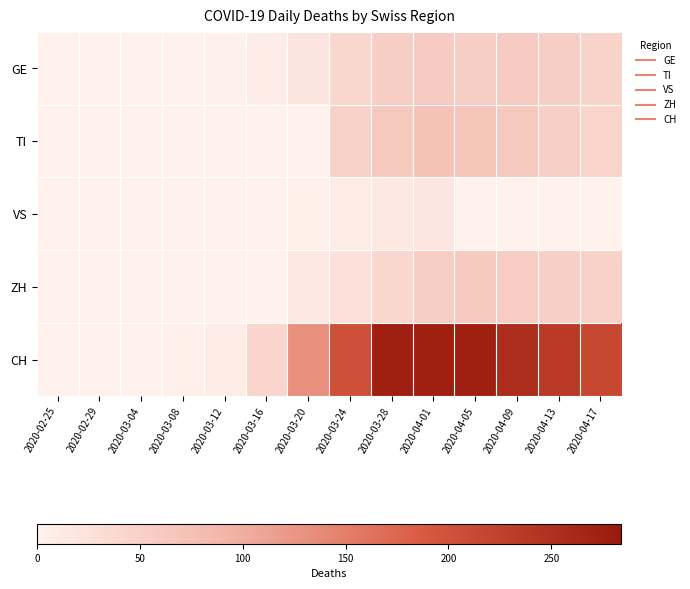

How many series are shown in this chart?

5